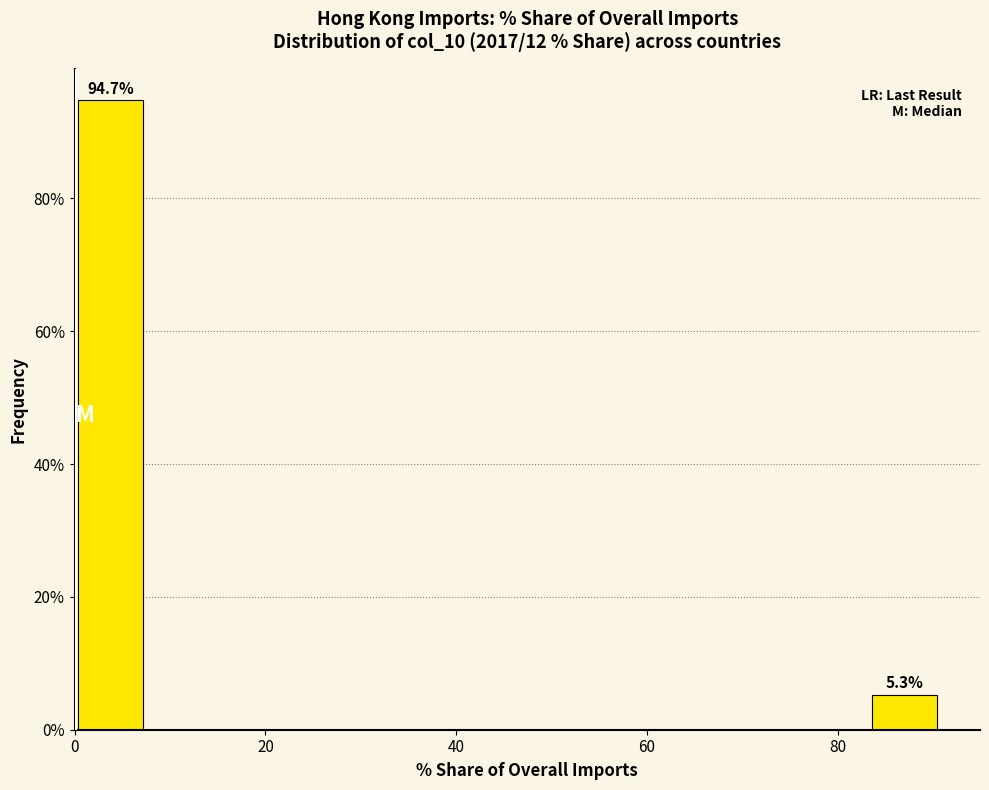

Around what value on the x-axis is the tallest bar? Give the approximate position of its centre, as read against the axis.

4